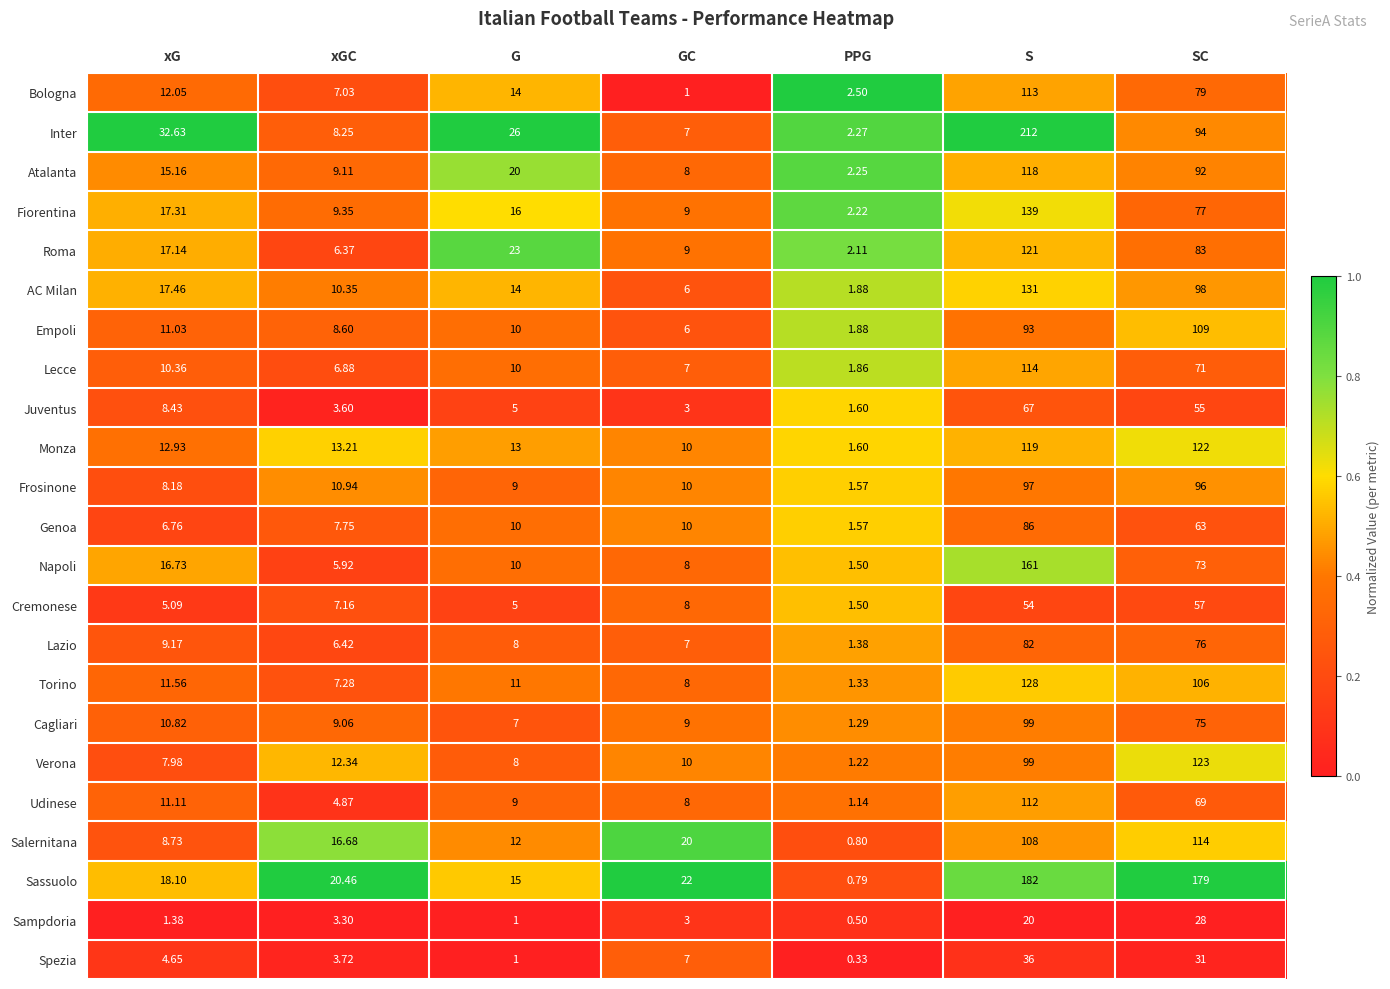

Where is Monza nearest to the value 61?

xGC